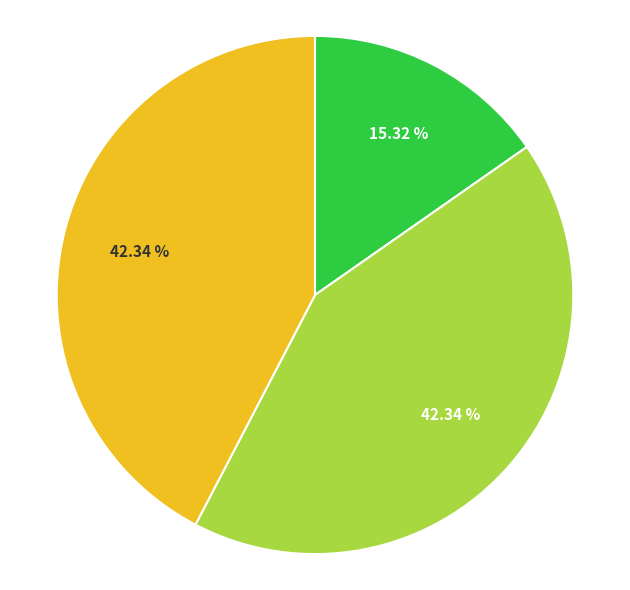

Is there any slice that represents more than half of the pie?

No